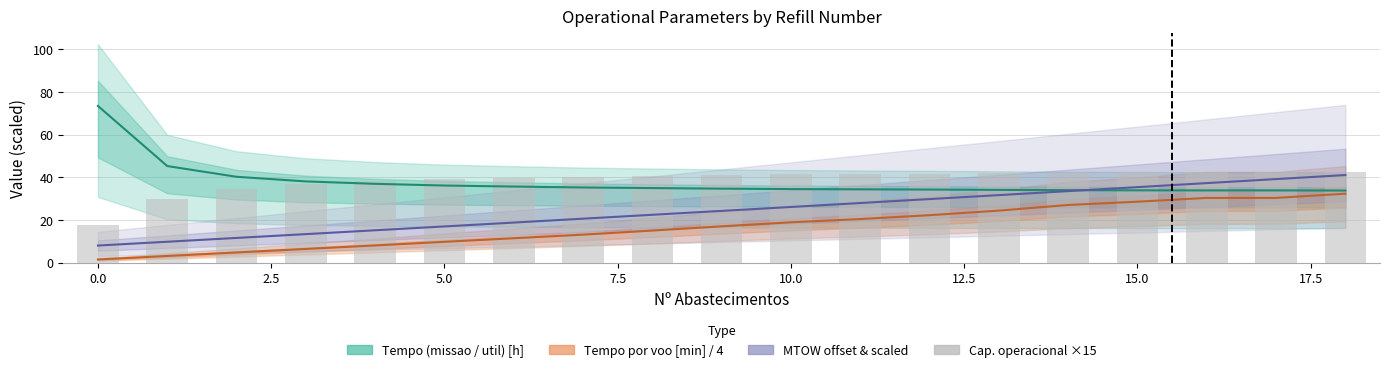

At how many categories does at least one series exceed 7?

19